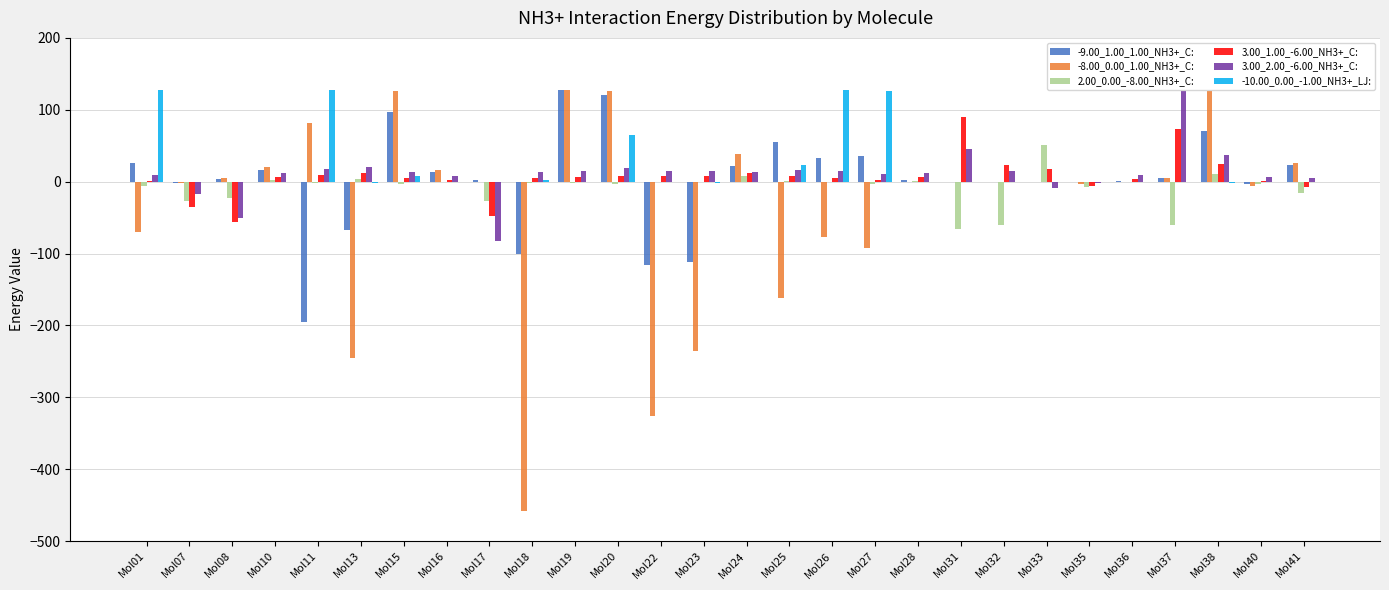

What are all the series names shown in the legend?

-9.00_1.00_1.00_NH3+_C:, -8.00_0.00_1.00_NH3+_C:, 2.00_0.00_-8.00_NH3+_C:, 3.00_1.00_-6.00_NH3+_C:, 3.00_2.00_-6.00_NH3+_C:, -10.00_0.00_-1.00_NH3+_LJ: